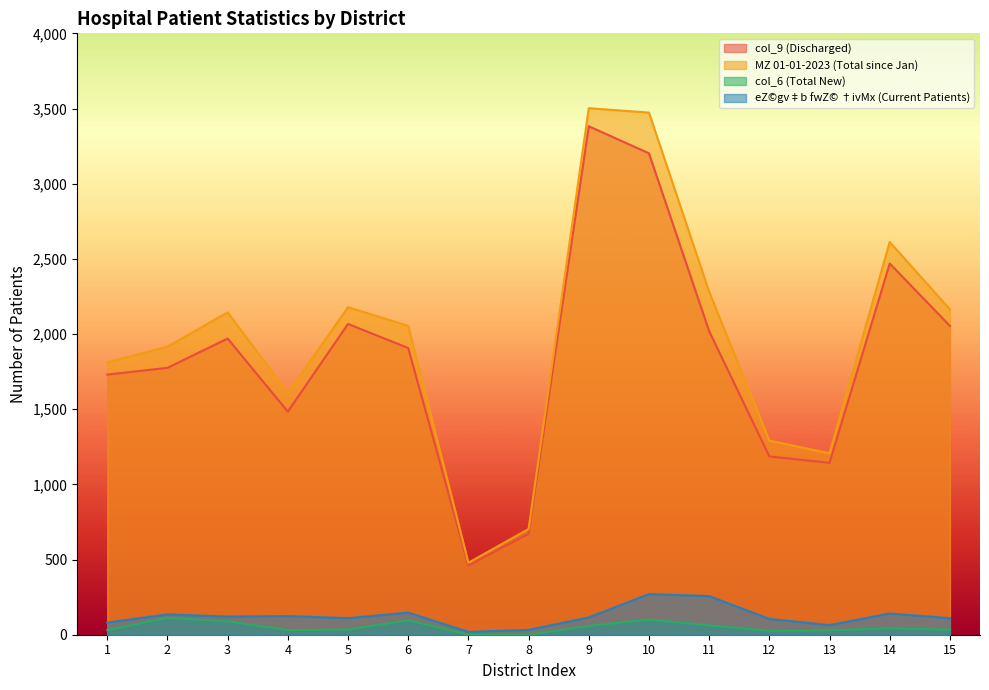

What value does the col_9 (Discharged) series have at 6, to the nearest 100?

1900